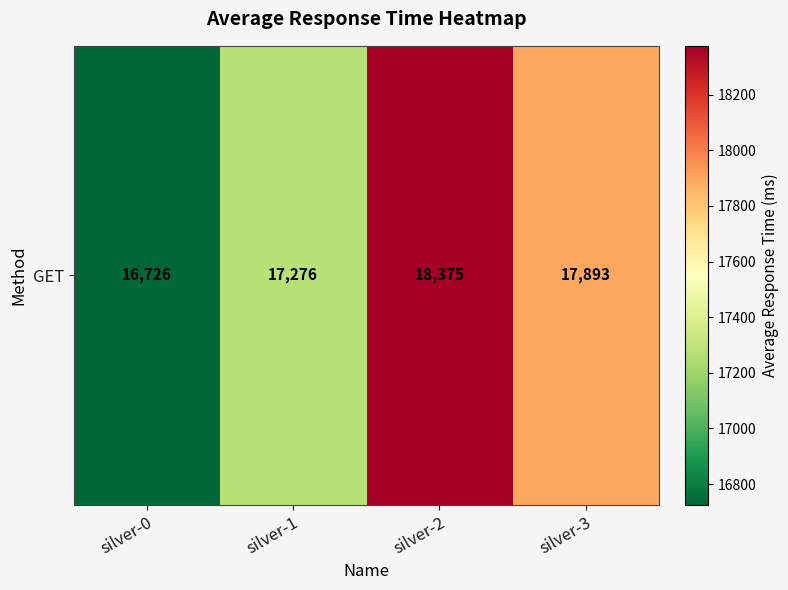

Reading left to right, list all the values displayed in this chart.

silver-0=16726	silver-1=17276	silver-2=18375	silver-3=17893